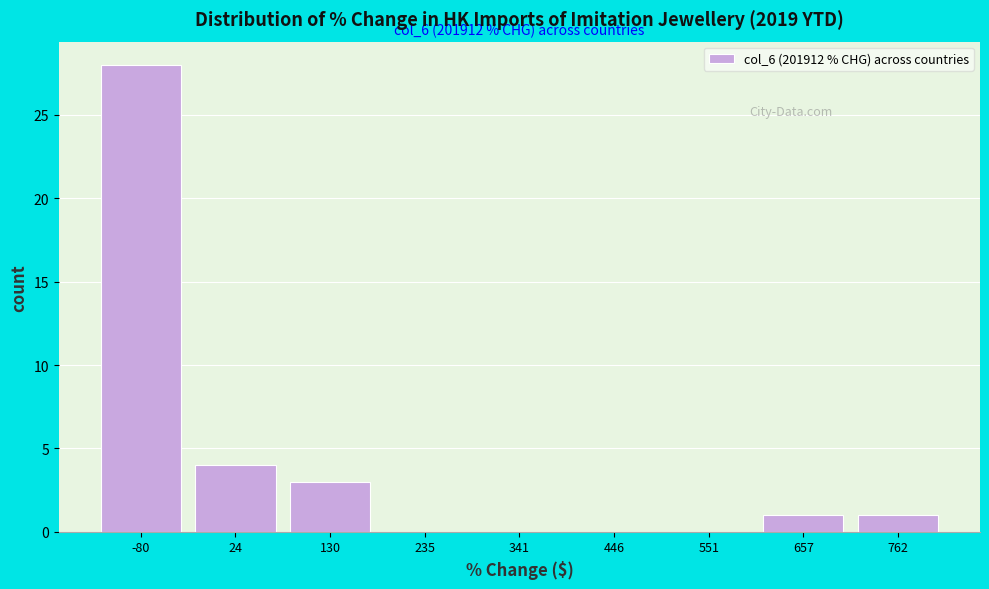

Reading left to right, list all the values displayed in this chart.

-80=28	24=4	130=3	235=0	341=0	446=0	551=0	657=1	762=1